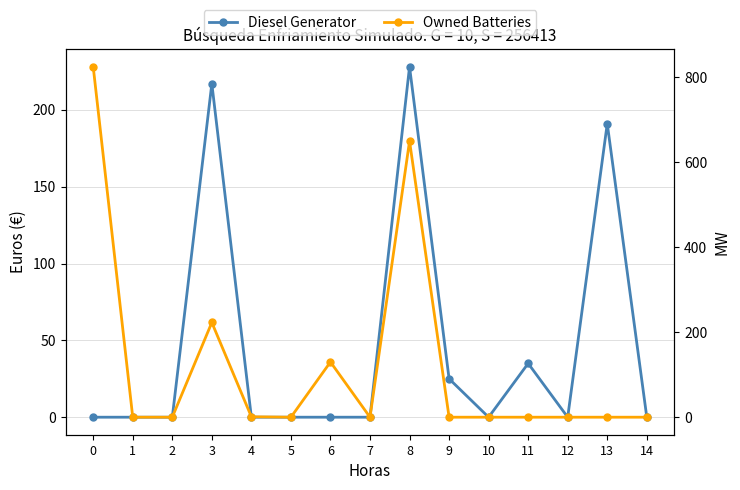

Reading right to left, list all the values displayed in this chart.

Diesel Generator: 0	191	0	35	0	25	228	0	0	0	0	217	0	0	0
Owned Batteries: 0	0	0	0	0	0	650	0	130	0	1	223	0	0	825